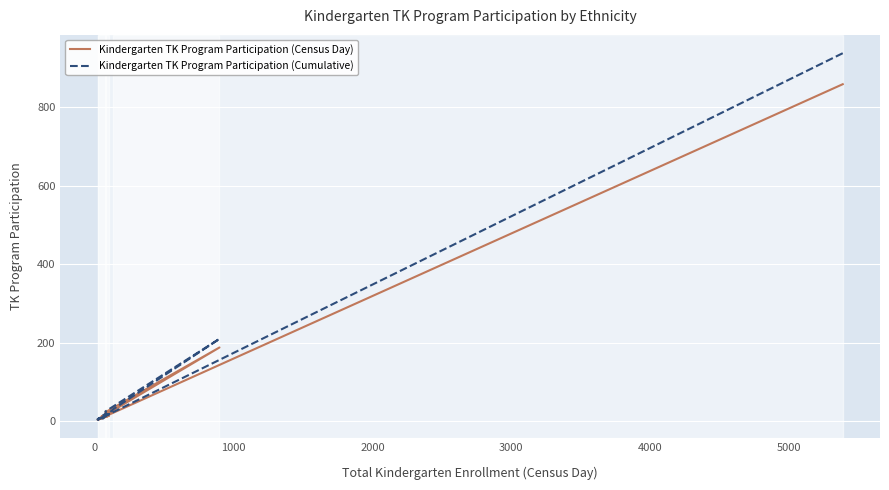

Is it true that Kindergarten TK Program Participation (Census Day) equals 14 at 4000?

False